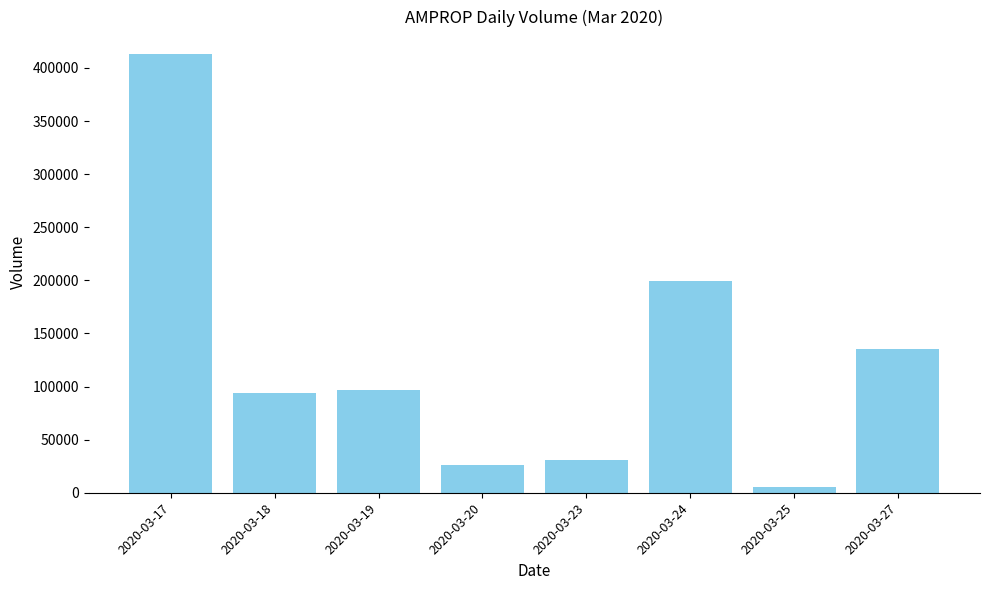

Which label corresponds to the largest value in the chart?

2020-03-17